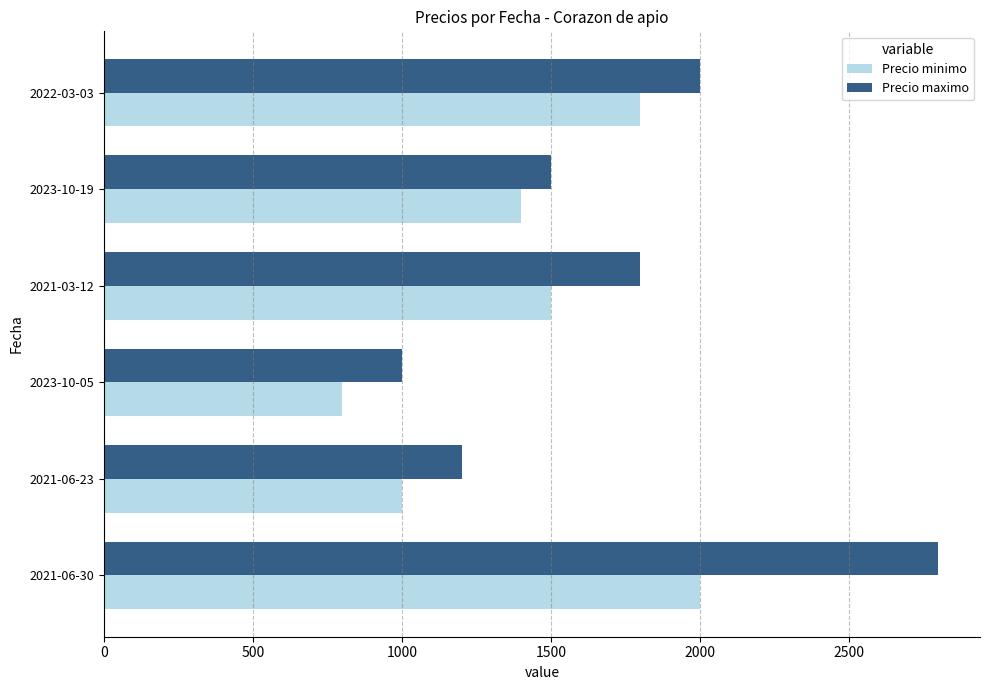

What are all the series names shown in the legend?

Precio minimo, Precio maximo